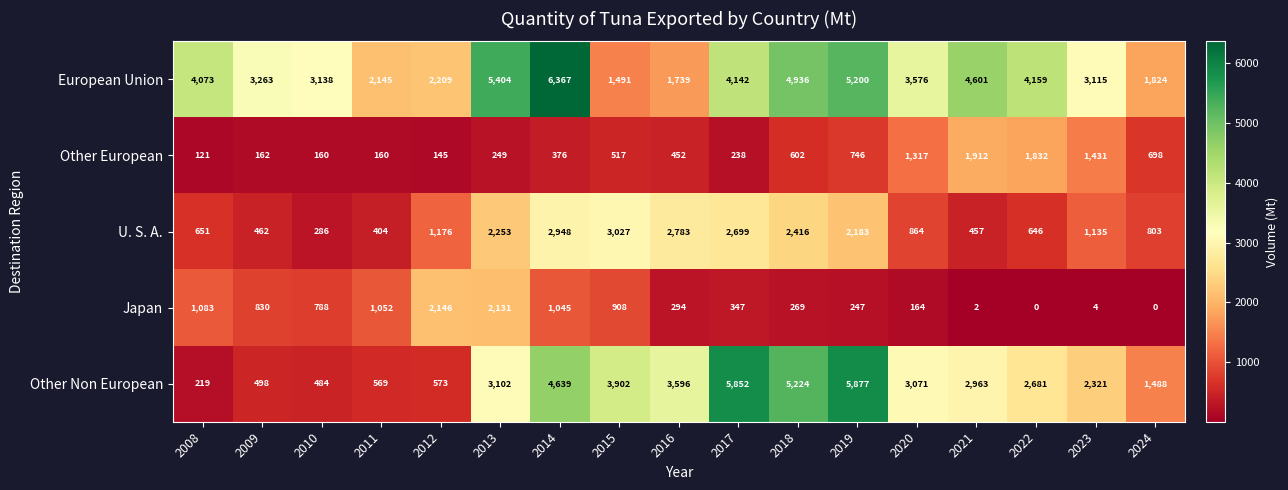

True or false: Japan has a value of 4 at 2023.

True